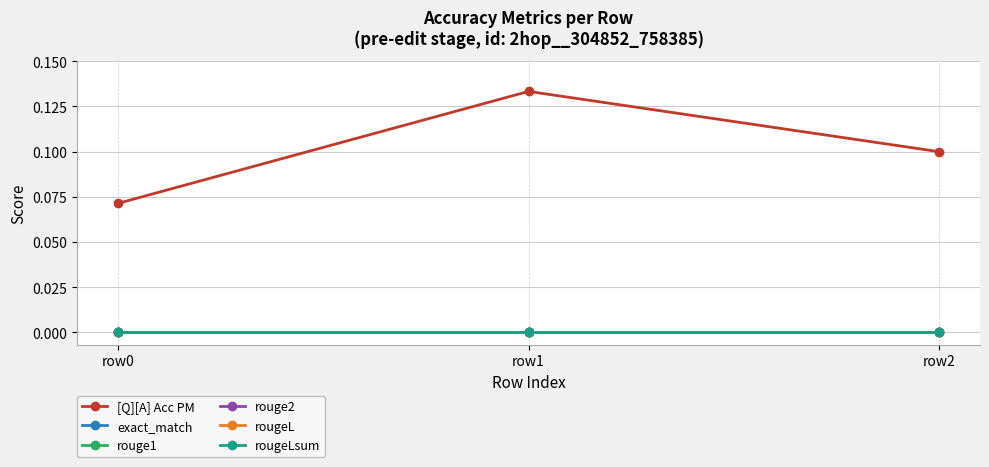

Is this an area chart (filled region under the line)?

No